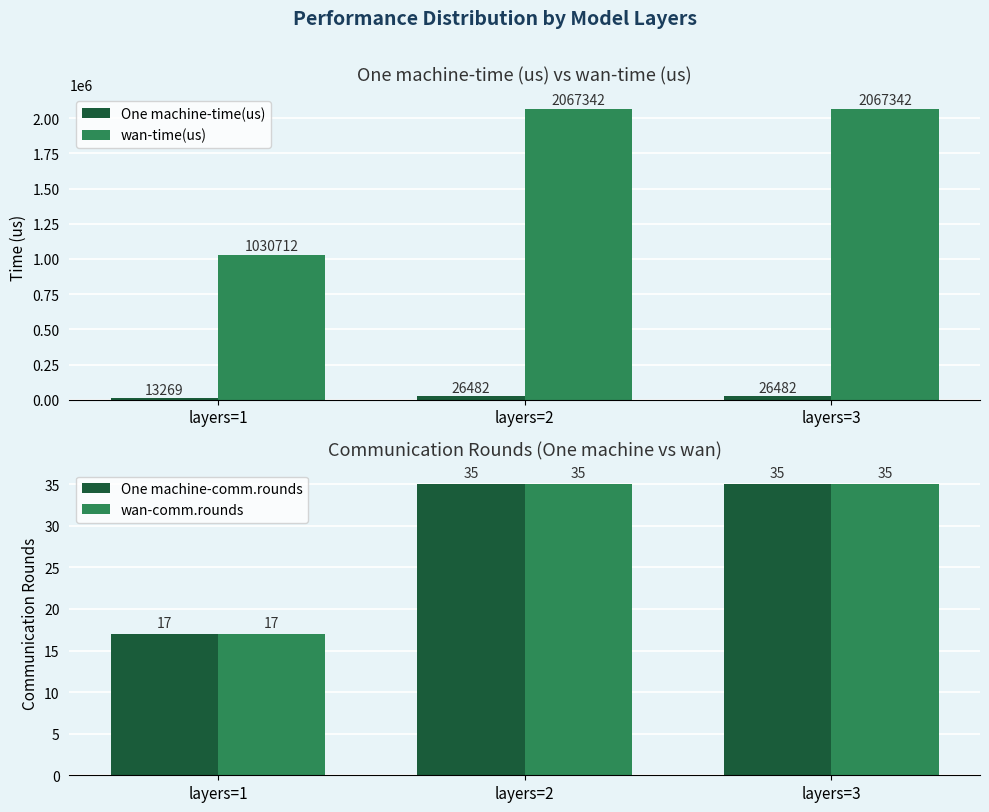

At which label does wan-time(us) reach its peak?

layers=2